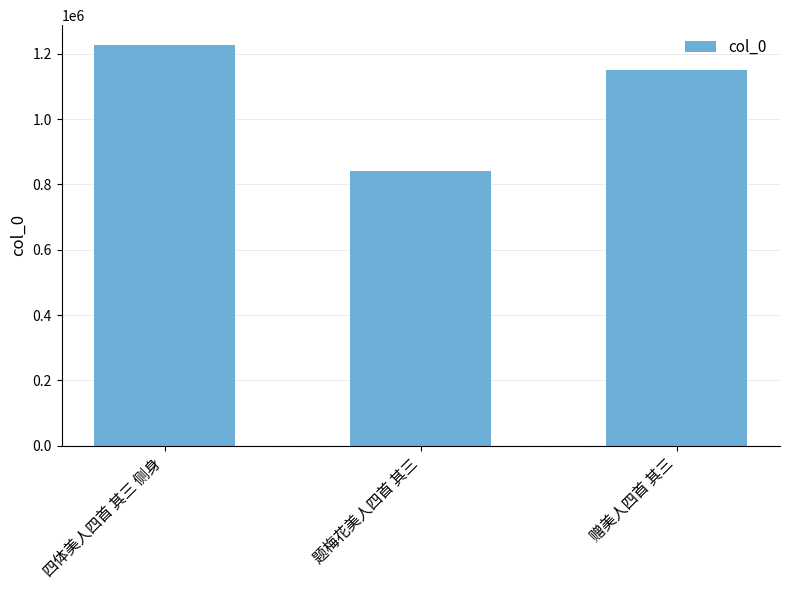

How many values are between 841284 and 1226635?

3